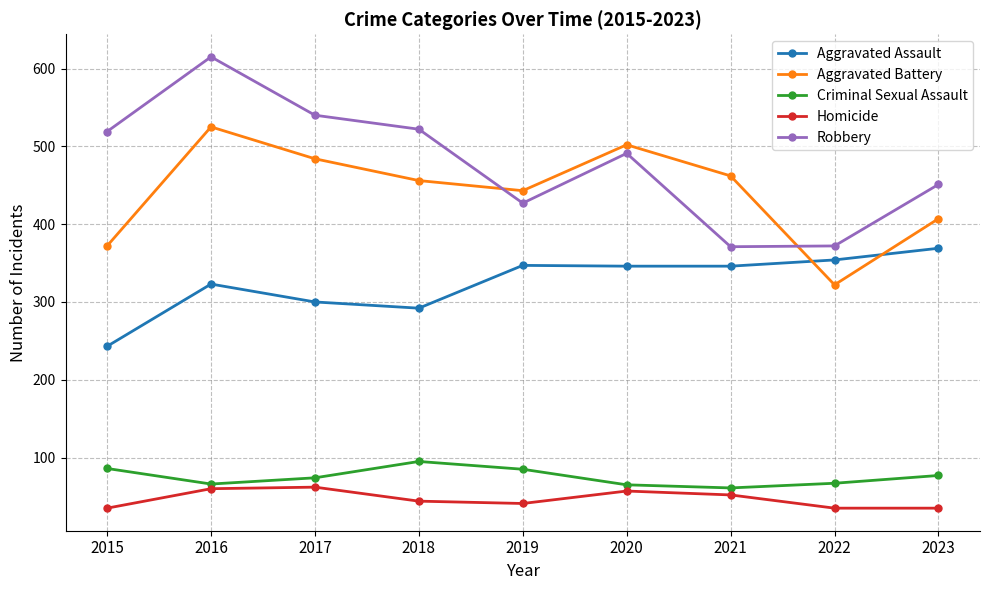

In Criminal Sexual Assault, how many points are lower than both neighbors (excluding endpoints)?

2